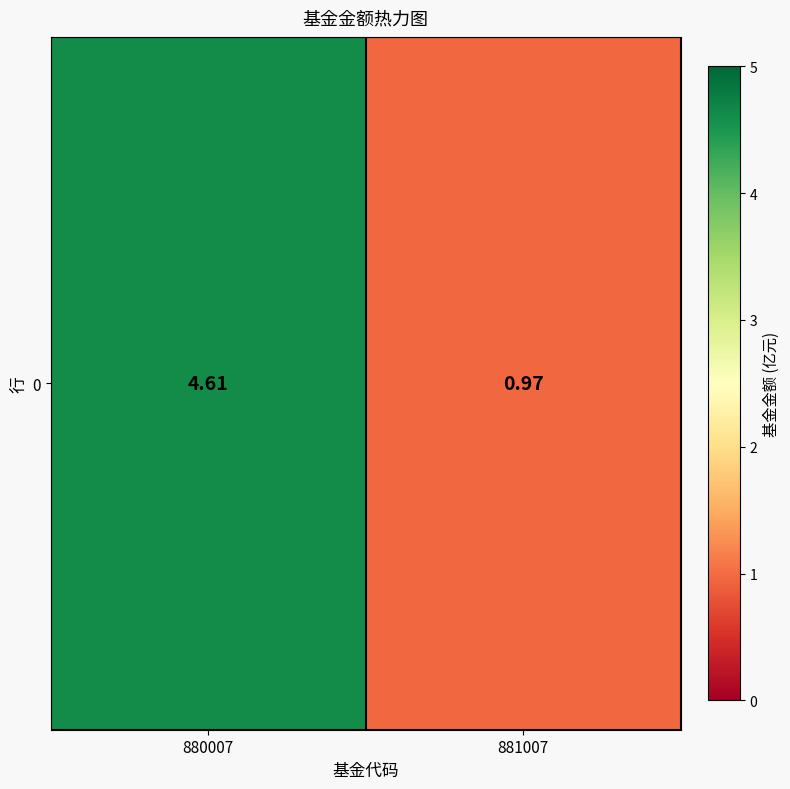

Reading left to right, list all the values displayed in this chart.

880007=4.6	881007=1.0